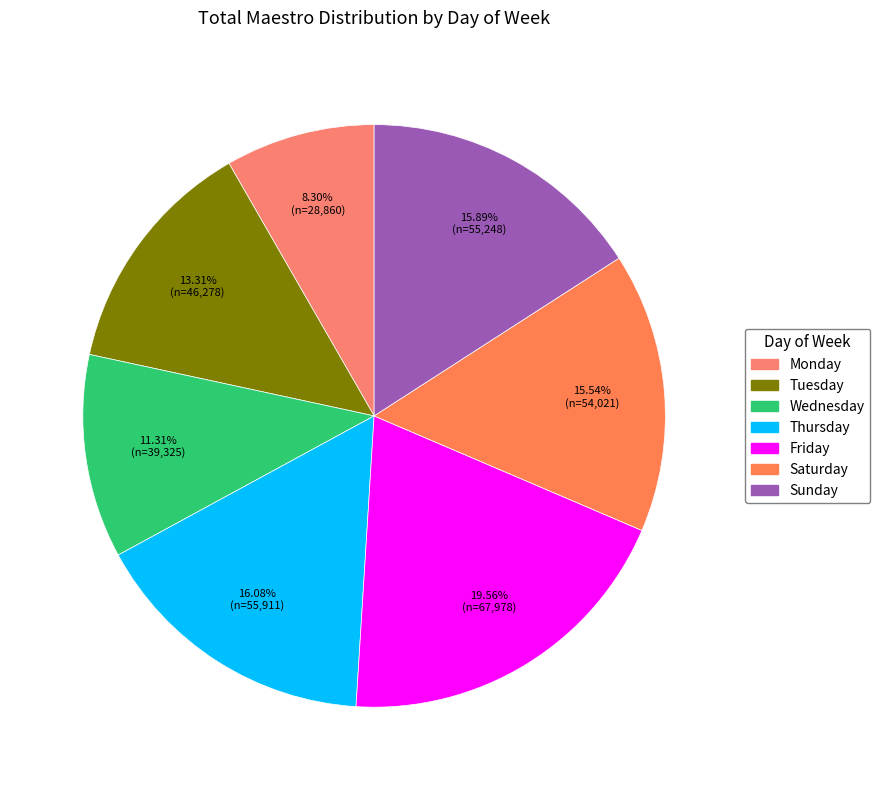

Which has a higher value, Monday or Saturday?

Saturday